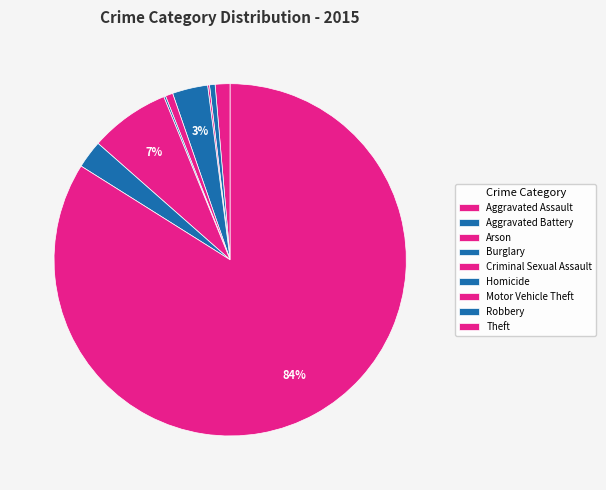

Combined, do Aggravated Assault and Aggravated Battery account for over 50%?

No